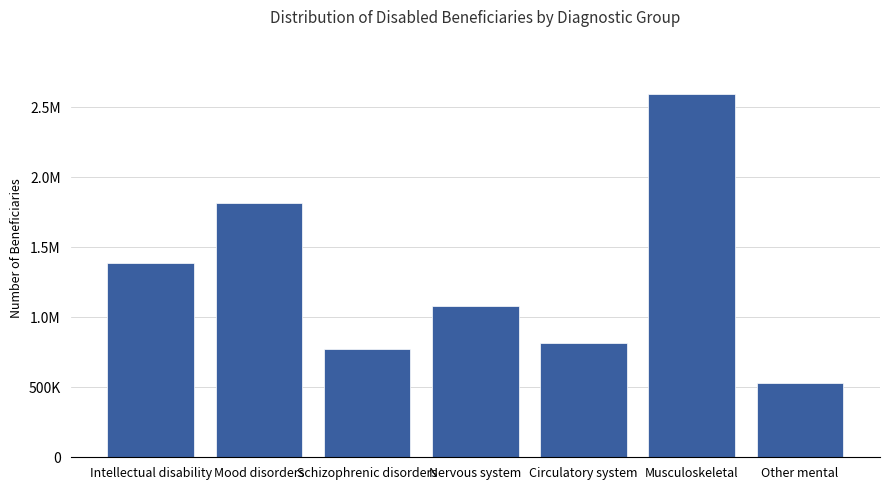

List the labels in order of value, largest first.

Musculoskeletal, Mood disorders, Intellectual disability, Nervous system, Circulatory system, Schizophrenic disorders, Other mental